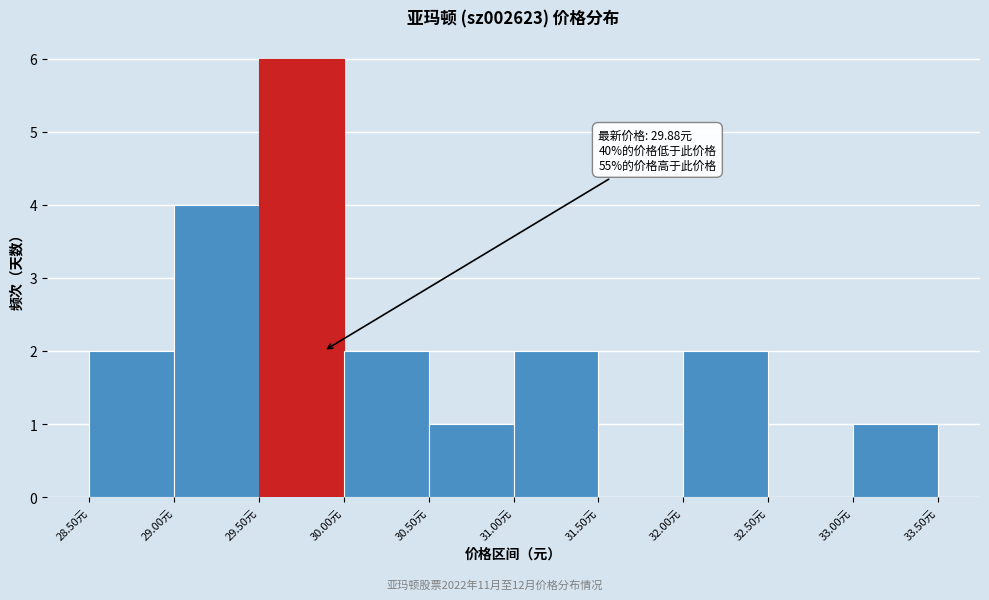

Over which range of the x-axis is the bar tallest?

29.5 to 30.0